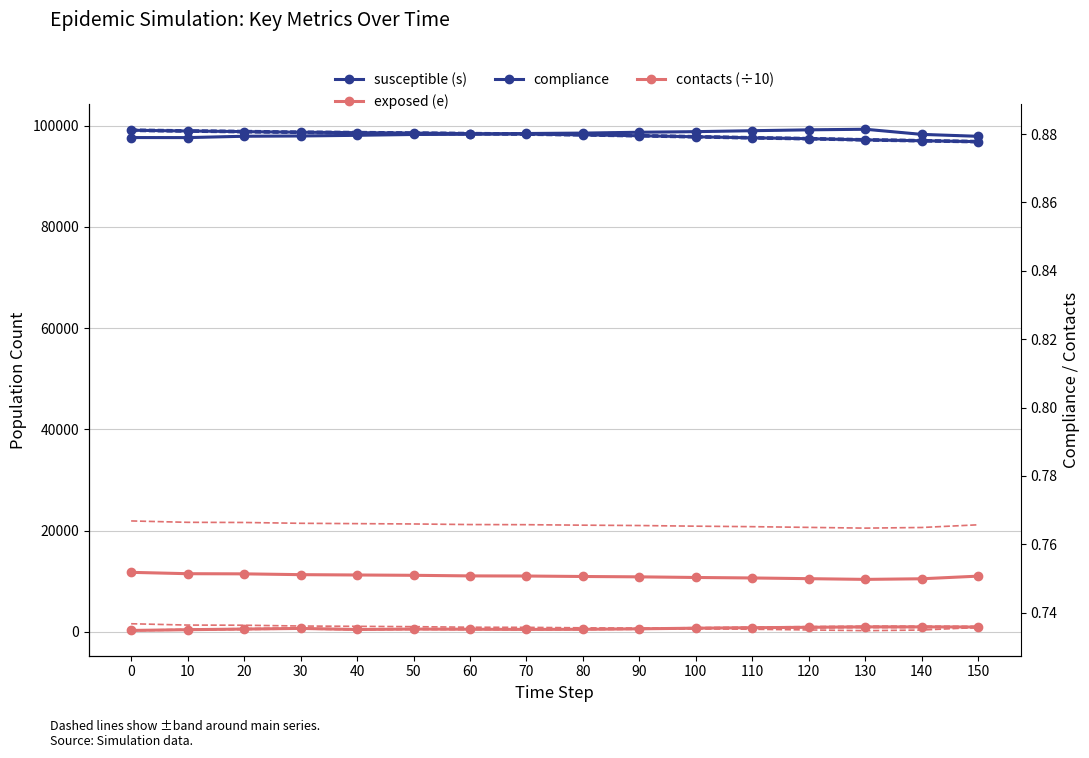

True or false: exposed (e) and compliance cross at least once.

False